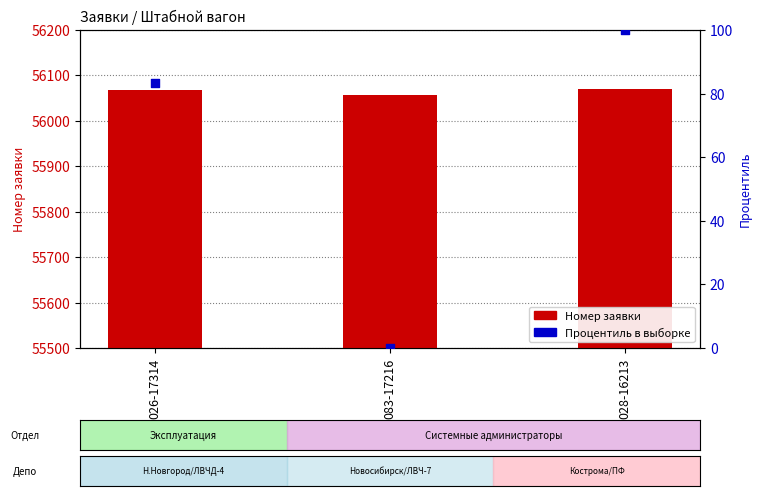

Which series has the largest total across all categories?

Номер заявки